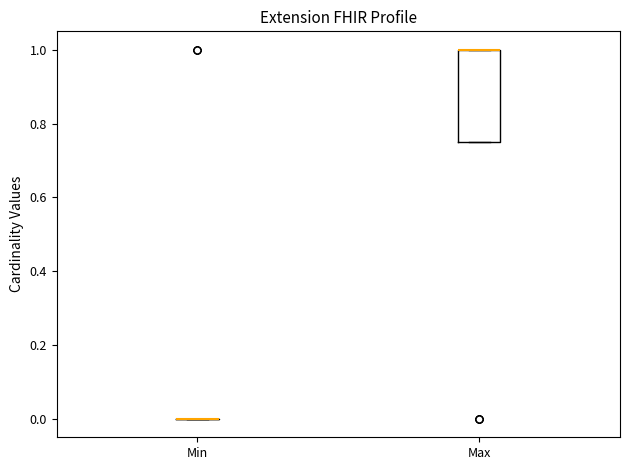

Which box is the tallest, from its lower edge to its upper edge?

Max